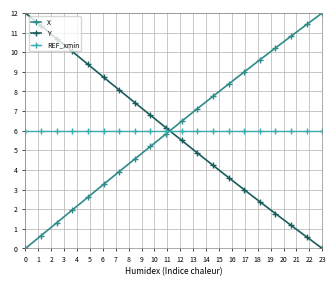

What is the maximum value for REF_xmin?

6.0